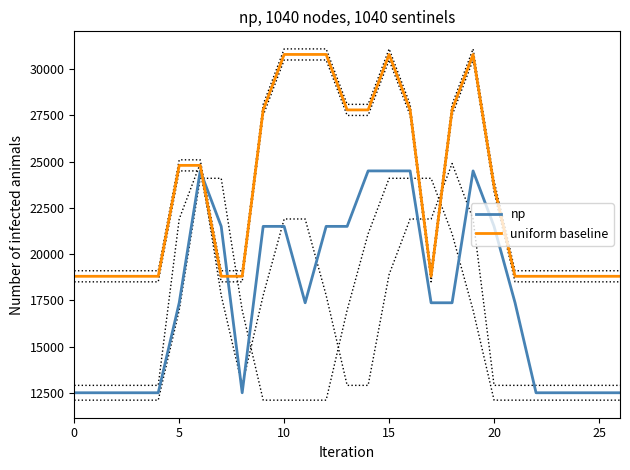

Which series ends up on top after the final intersection of np and uniform baseline?

uniform baseline